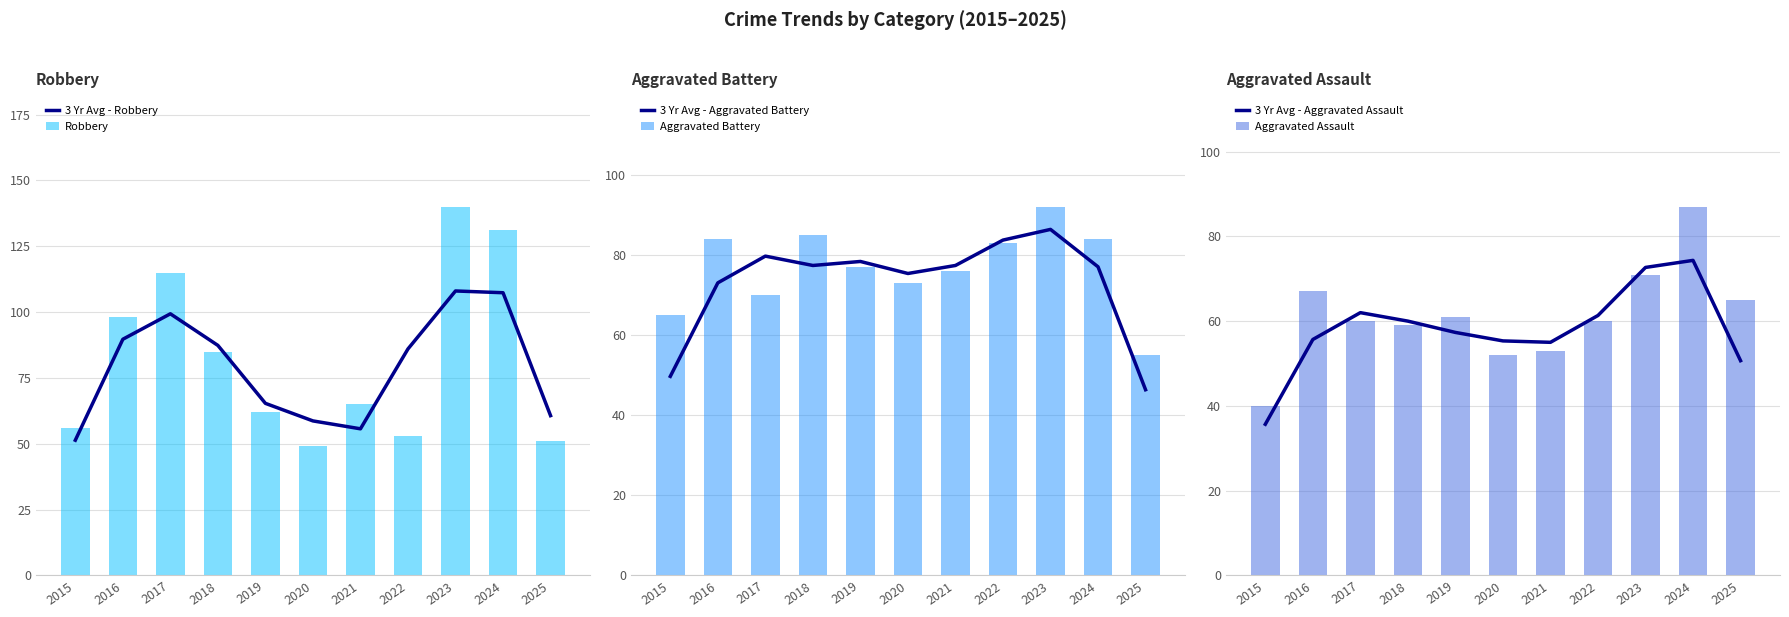

At which label does 3 Yr Avg - Aggravated Assault reach its peak?

2024